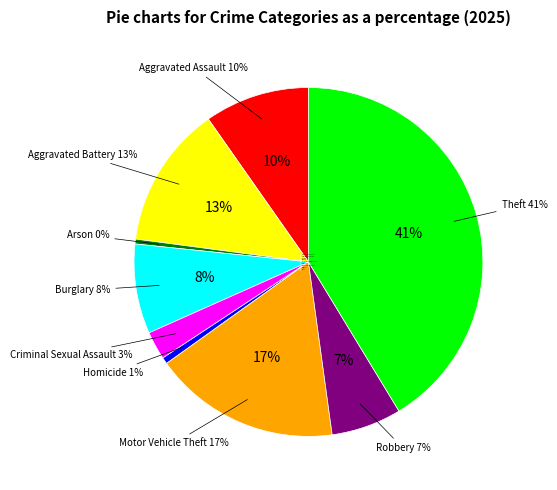

Rank the categories by value from lowest to highest.

Arson, Homicide, Criminal Sexual Assault, Robbery, Burglary, Aggravated Assault, Aggravated Battery, Motor Vehicle Theft, Theft